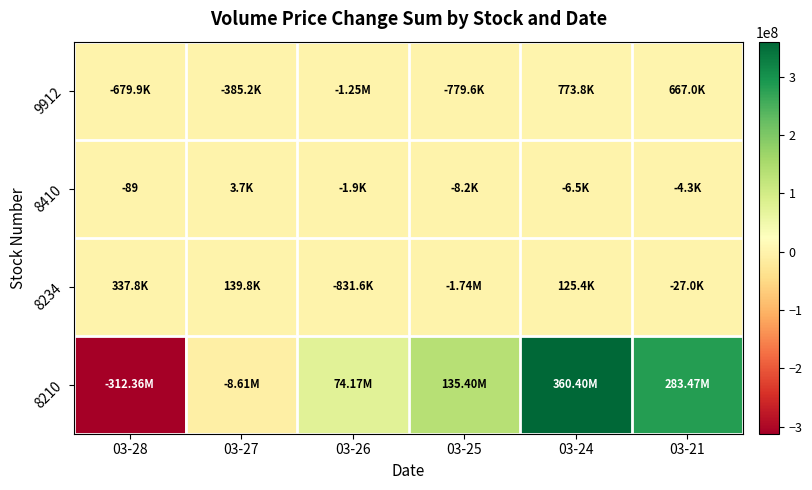

What is the difference between the highest and lowest values at 03-25?

137136309